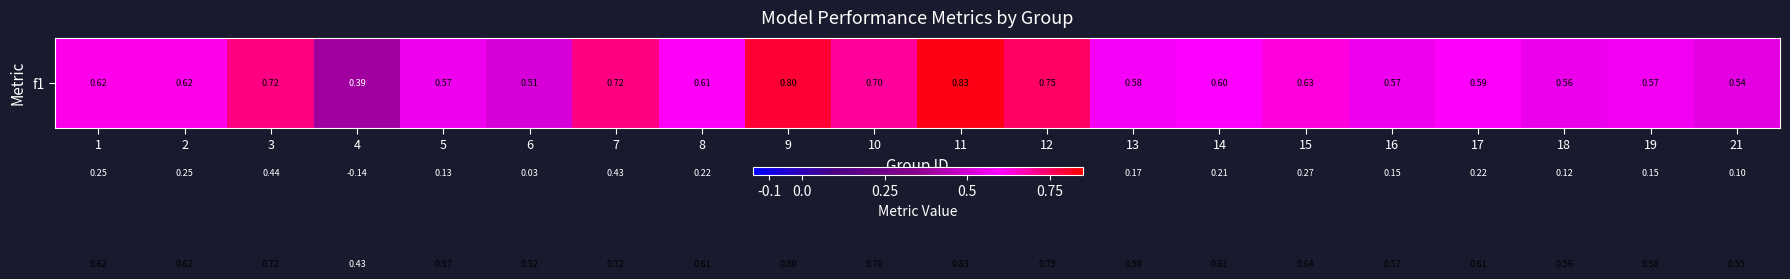

Count the number of categories in the chart.

20